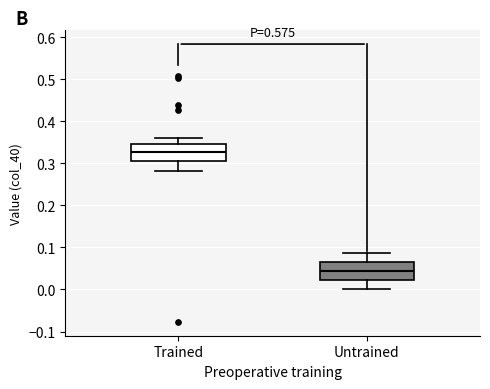

Reading left to right, transcribe this box plot: for each box, give where its median line is, the range the box spans, and where its two whiskers end, as read against the y-axis. The values are not printed on the chart, so give them approximately, as read against the axis.

Trained: median 0.33, box 0.30 to 0.35, whiskers 0.28 to 0.36
Untrained: median 0.04, box 0.02 to 0.06, whiskers 0.00 to 0.09